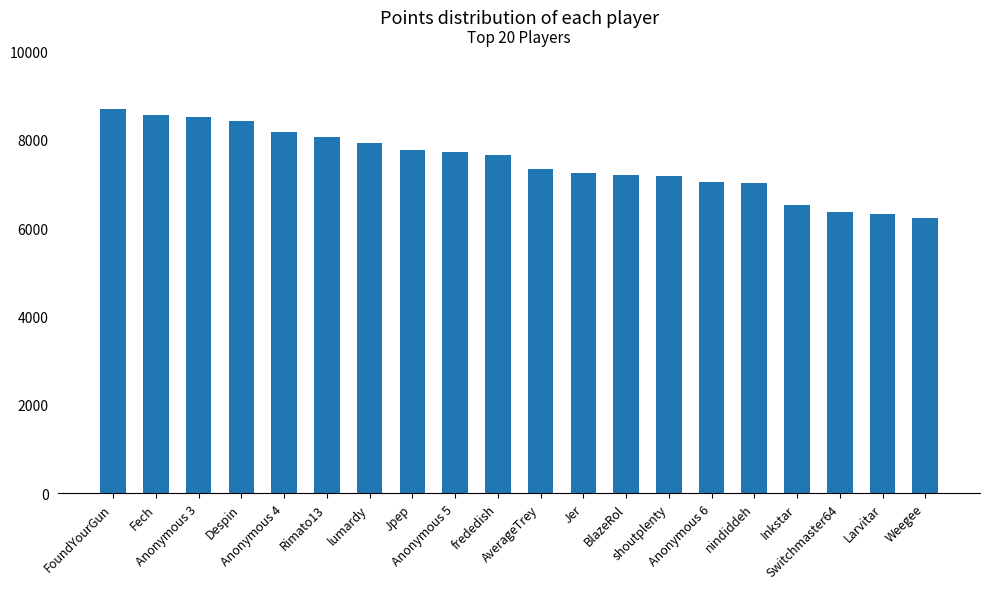

What is the value of the 3rd bar from the left?

8525